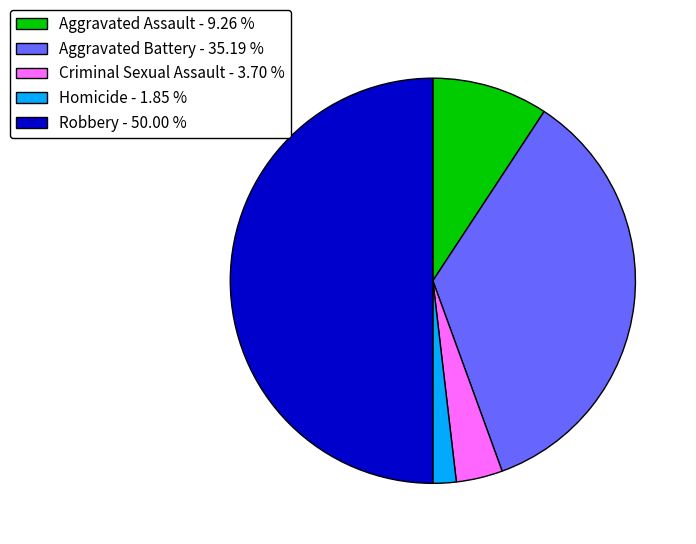

Rank the categories by value from lowest to highest.

Homicide, Criminal Sexual Assault, Aggravated Assault, Aggravated Battery, Robbery